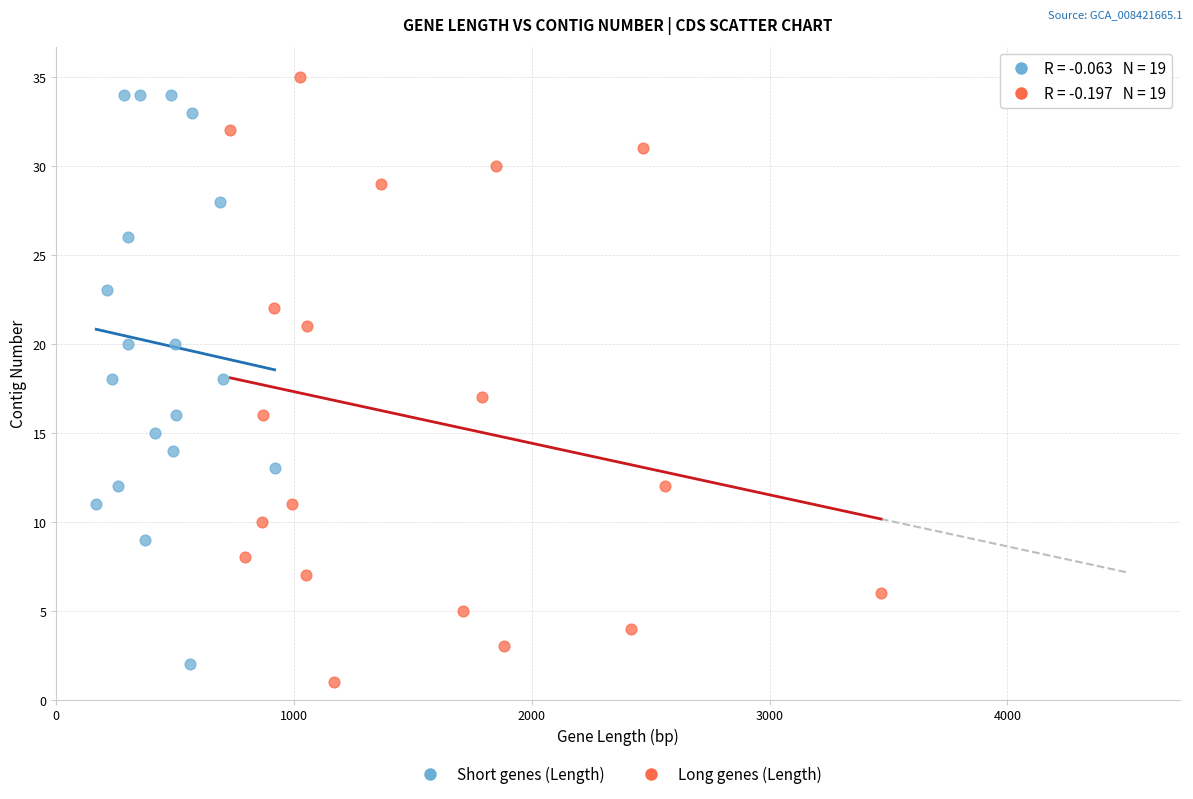

Which series reaches the maximum Y coordinate?

Long genes (Length)